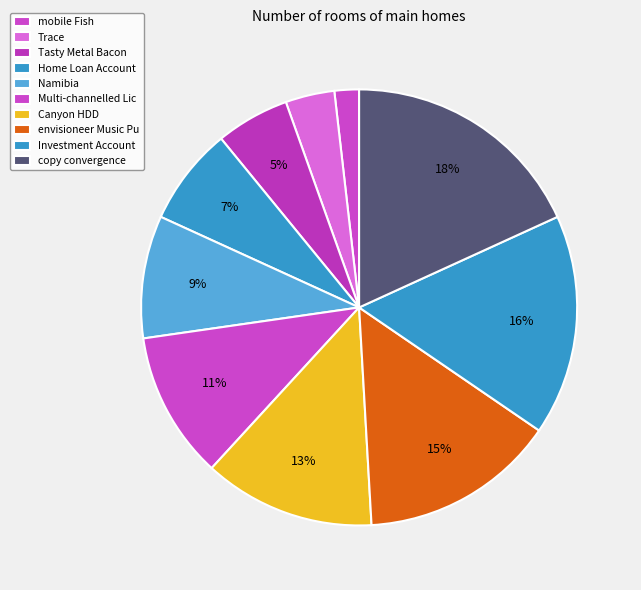

The copy convergence slice represents 18% of the pie. True or false?

True